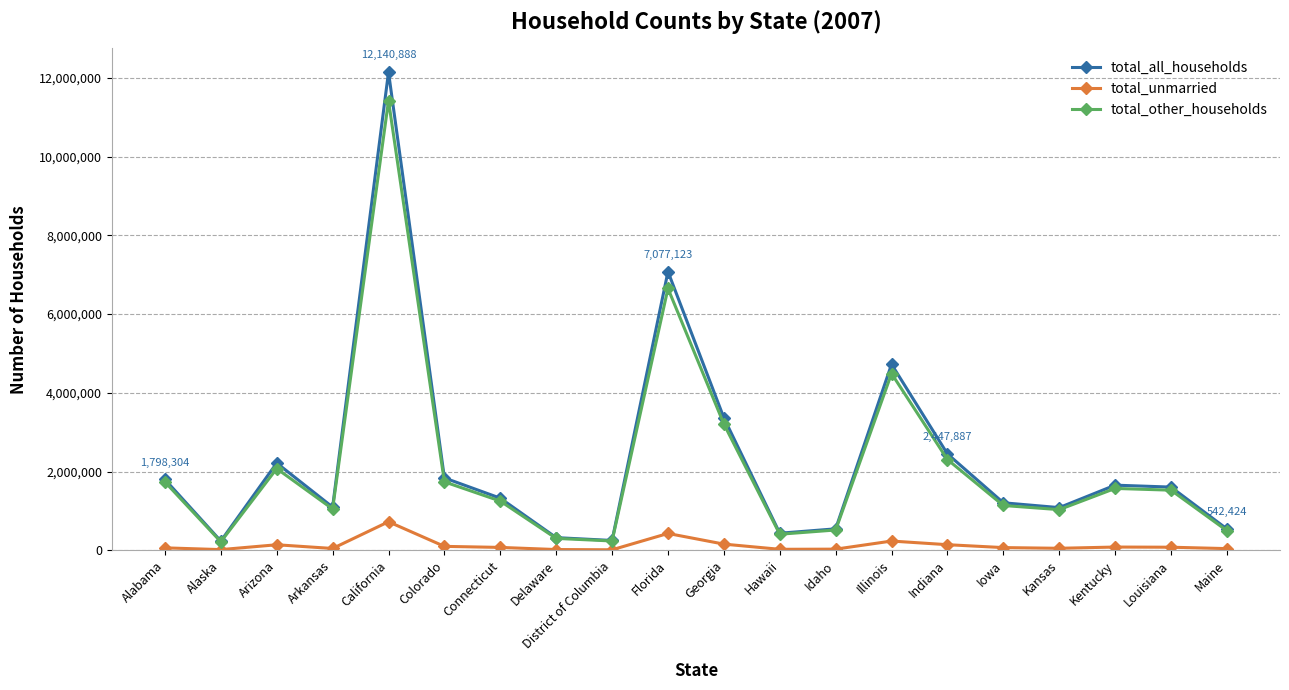

Which series has the widest spread of values?

total_all_households